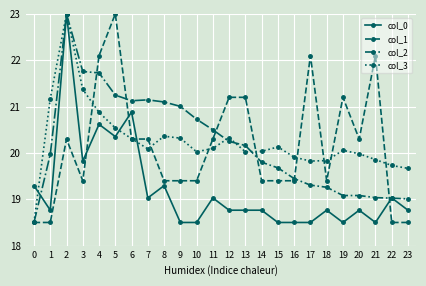

True or false: col_0 has more than 2 interior local peaks.

True